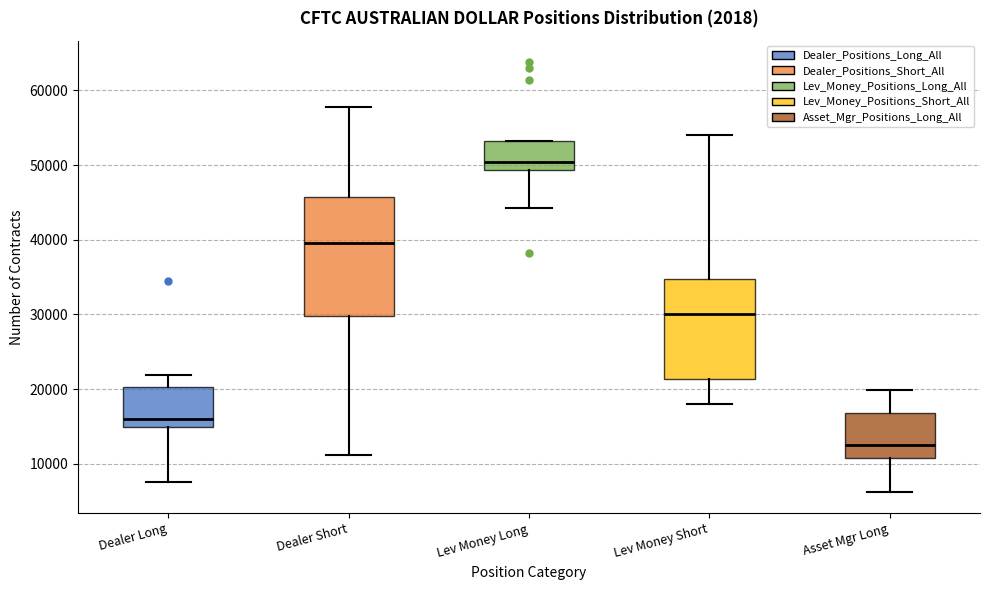

Reading left to right, read every box against the y-axis: the position of its median line, the range the box covers, and the ends of its whiskers. The values are not printed on the chart, so give them approximately, as read against the axis.

Dealer Long: median 16000, box 15000 to 20000, whiskers 8000 to 22000
Dealer Short: median 40000, box 30000 to 46000, whiskers 11000 to 58000
Lev Money Long: median 50000, box 49000 to 53000, whiskers 44000 to 53000
Lev Money Short: median 30000, box 21000 to 35000, whiskers 18000 to 54000
Asset Mgr Long: median 13000, box 11000 to 17000, whiskers 6000 to 20000